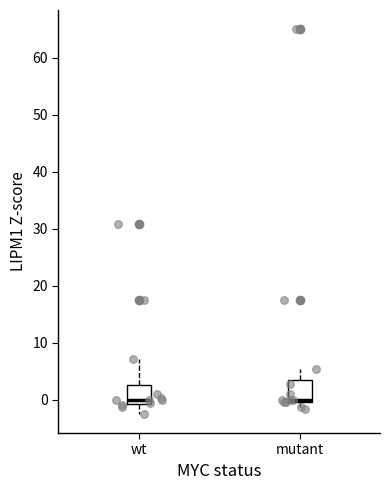

Reading left to right, transcribe this box plot: for each box, give where its median line is, the range the box spans, and where its two whiskers end, as read against the y-axis. The values are not printed on the chart, so give them approximately, as read against the axis.

wt: median 0, box -1 to 3, whiskers -2 to 7
mutant: median 0 (just above the box's lower edge), box 0 to 3, whiskers -2 to 5